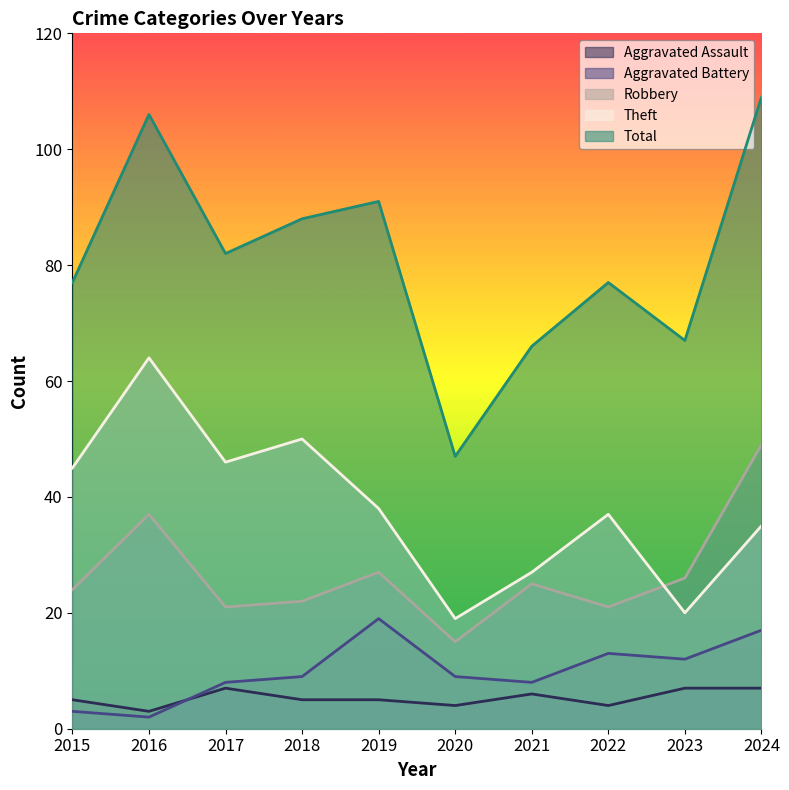

What is the minimum value shown in the chart?

2